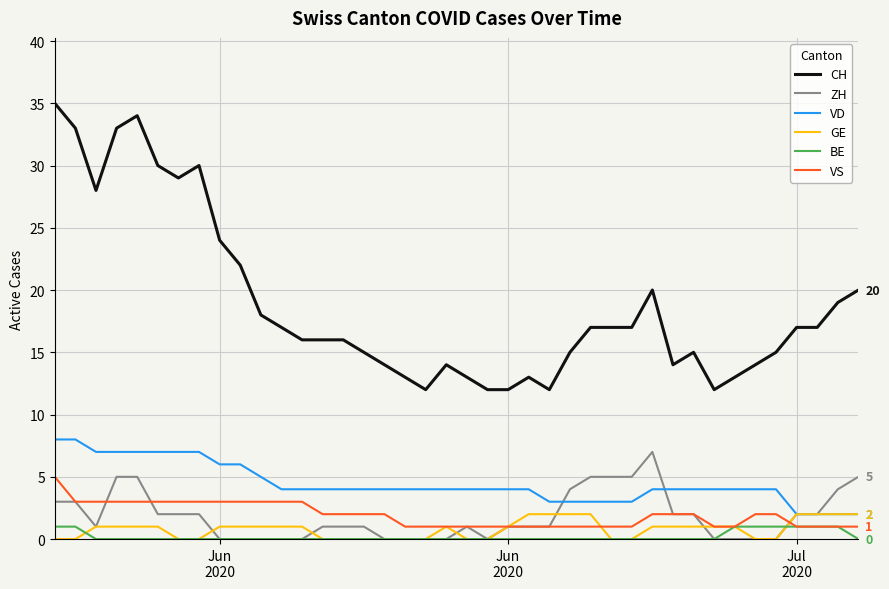

True or false: ZH and CH intersect in this chart.

False